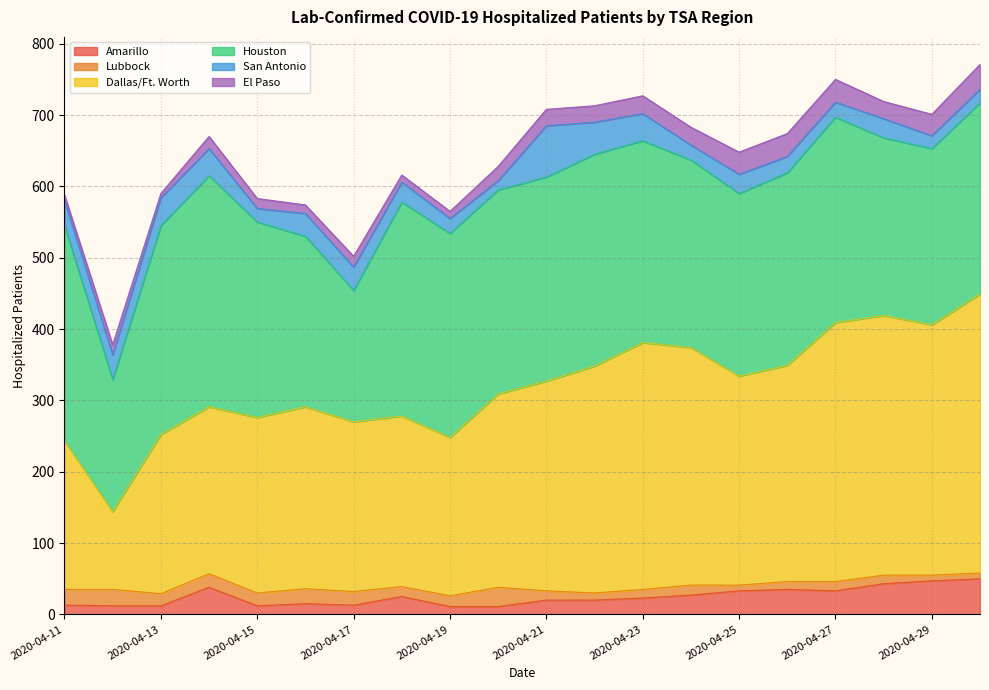

The San Antonio series shows 15 at 2020-04-26. True or false?

False